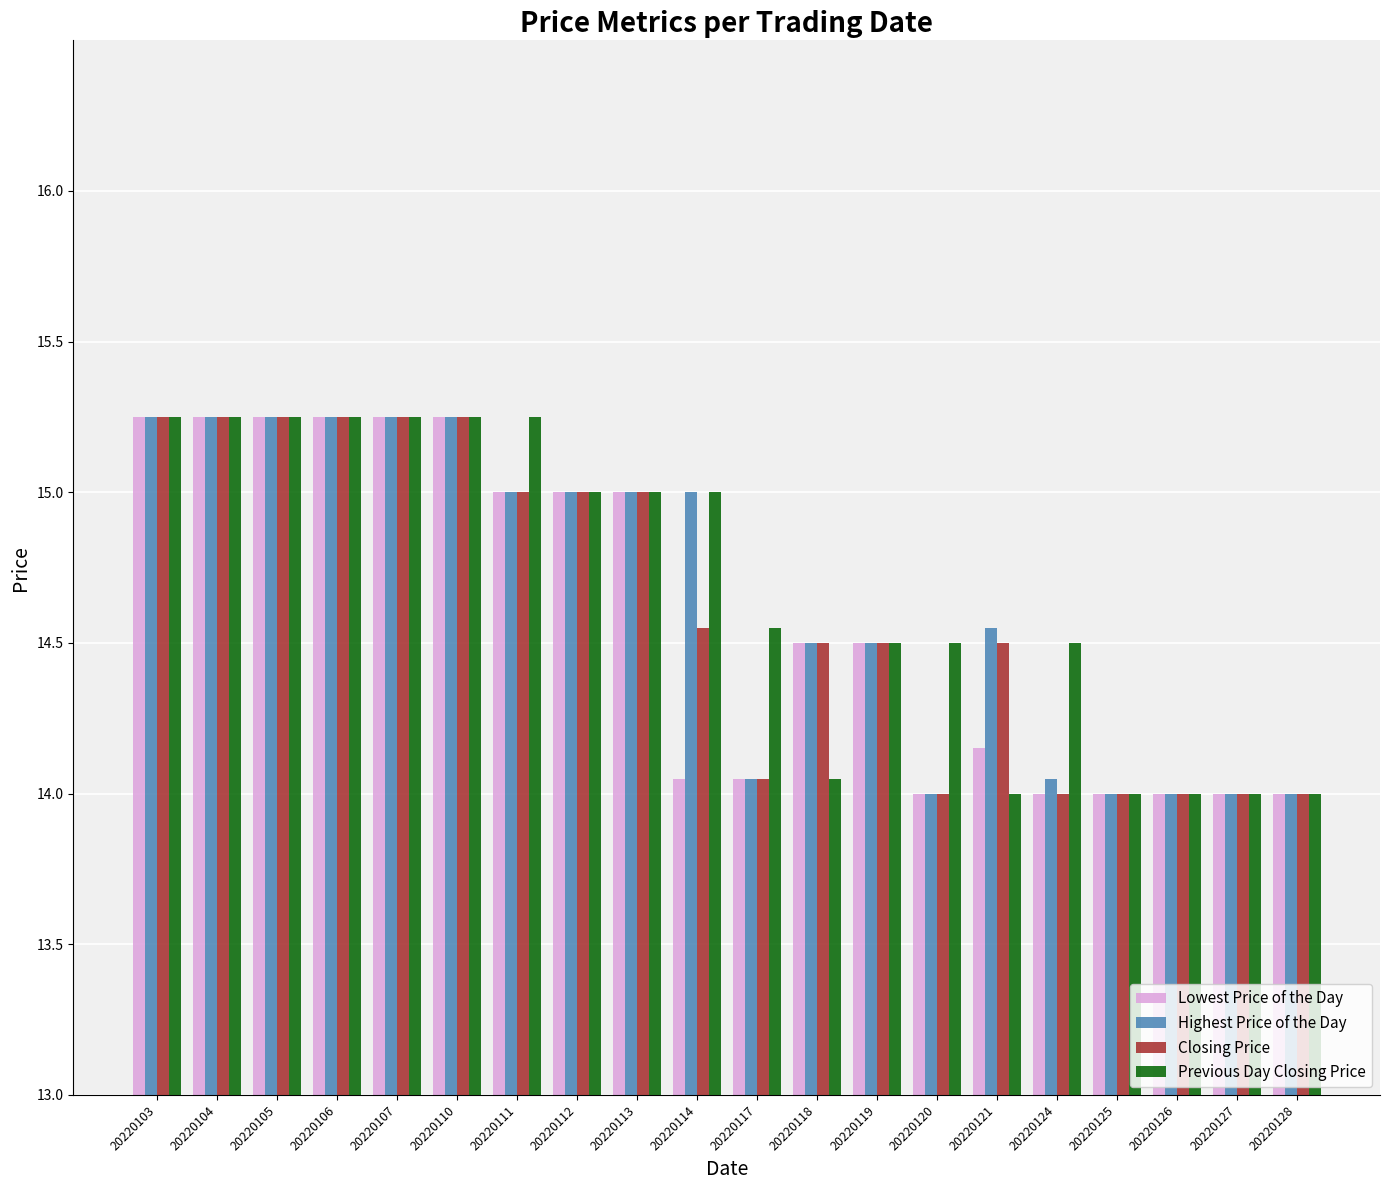

What is the sum of the Highest Price of the Day values at 20220121 and 20220118?

29.1